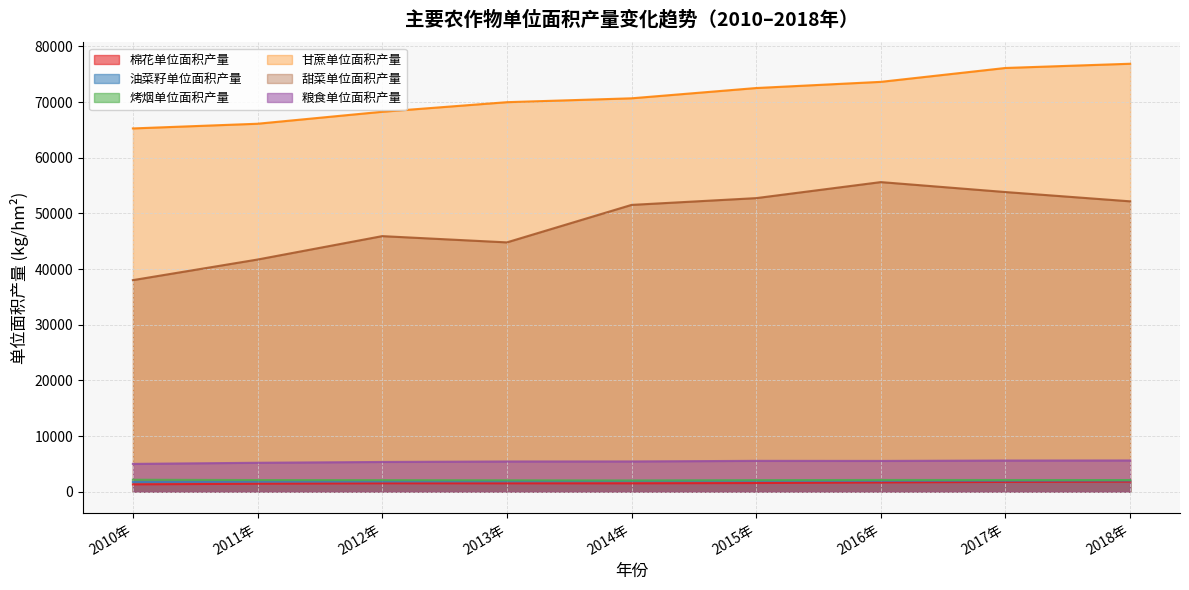

What are all the series names shown in the legend?

棉花单位面积产量, 油菜籽单位面积产量, 烤烟单位面积产量, 甘蔗单位面积产量, 甜菜单位面积产量, 粮食单位面积产量